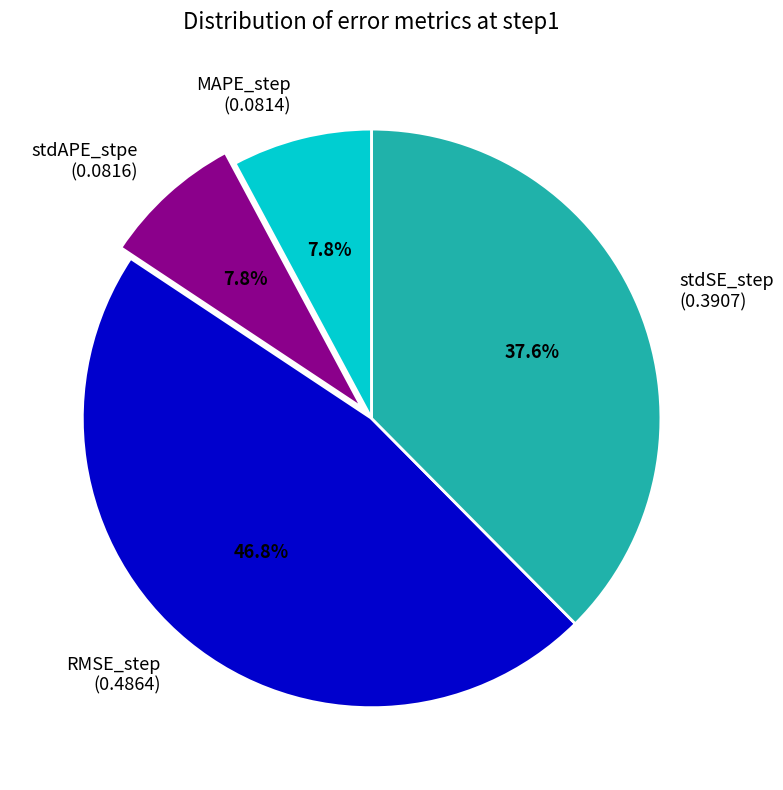

Is stdSE_step the majority of the pie?

No